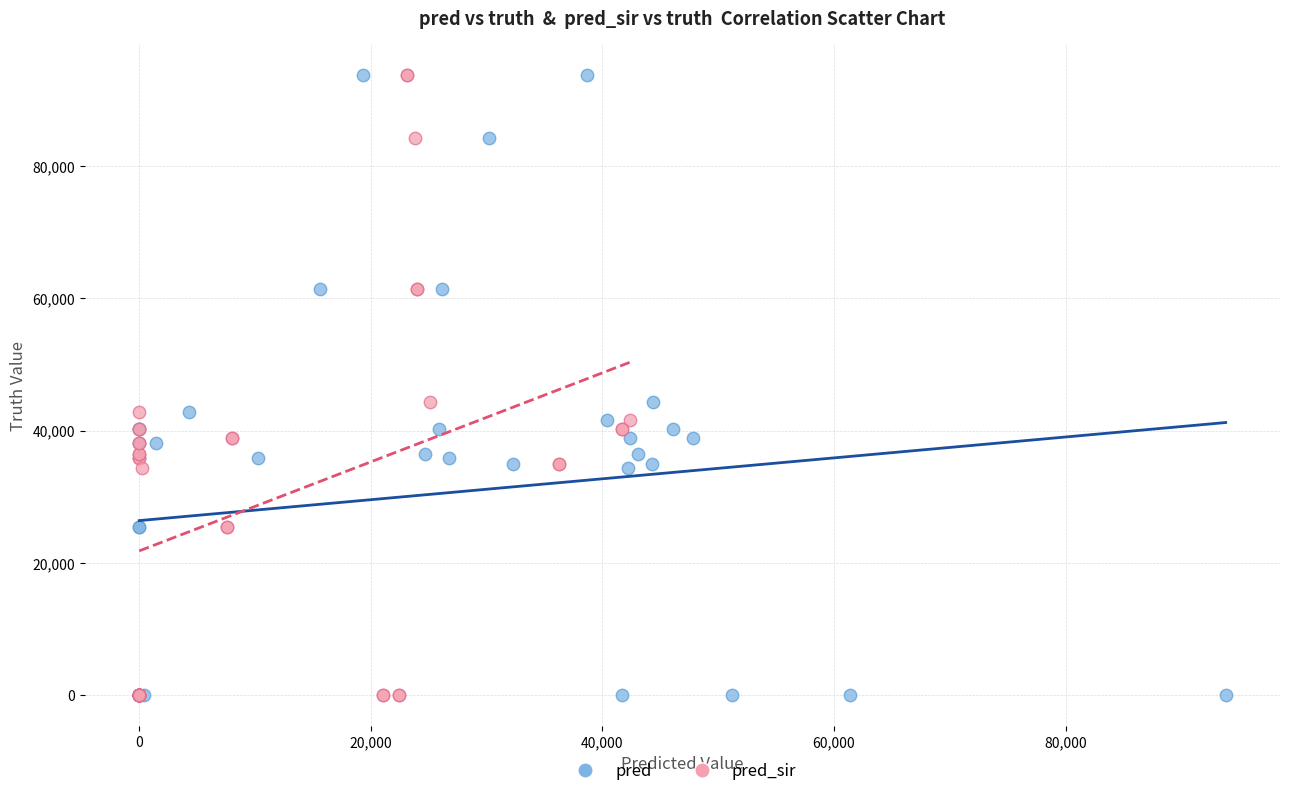

What are all the series names shown in the legend?

pred, pred_sir